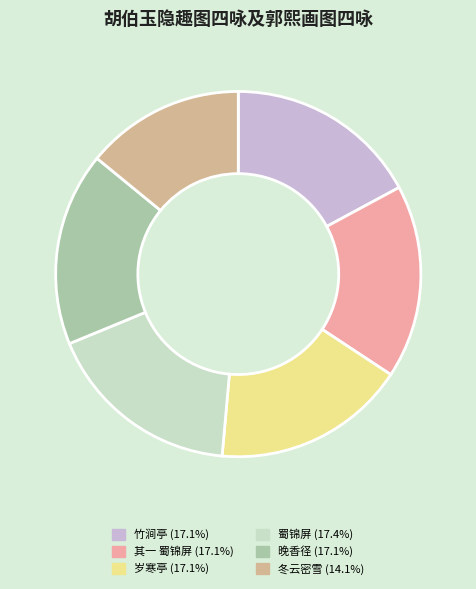

Is there any slice that represents more than half of the pie?

No